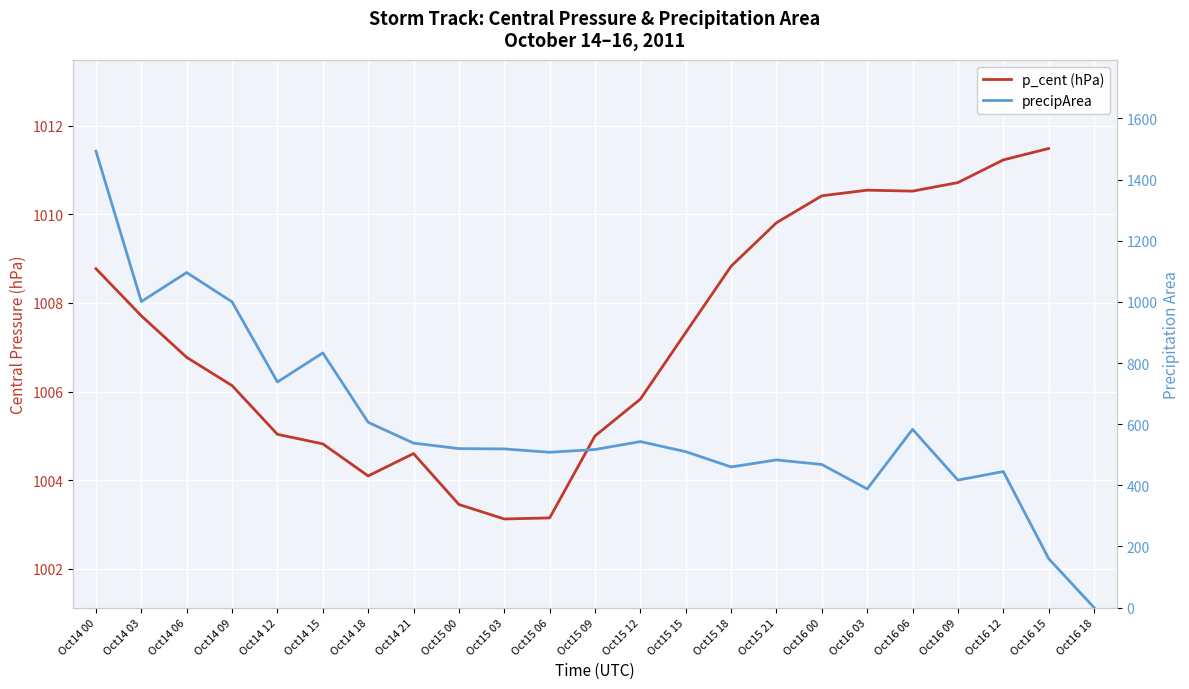

List the labels in order of p_cent (hPa) value, smallest first.

Oct15 03, Oct15 06, Oct15 00, Oct14 18, Oct14 21, Oct14 15, Oct15 09, Oct14 12, Oct15 12, Oct14 09, Oct14 06, Oct15 15, Oct14 03, Oct14 00, Oct15 18, Oct15 21, Oct16 00, Oct16 06, Oct16 03, Oct16 09, Oct16 12, Oct16 15, Oct16 18